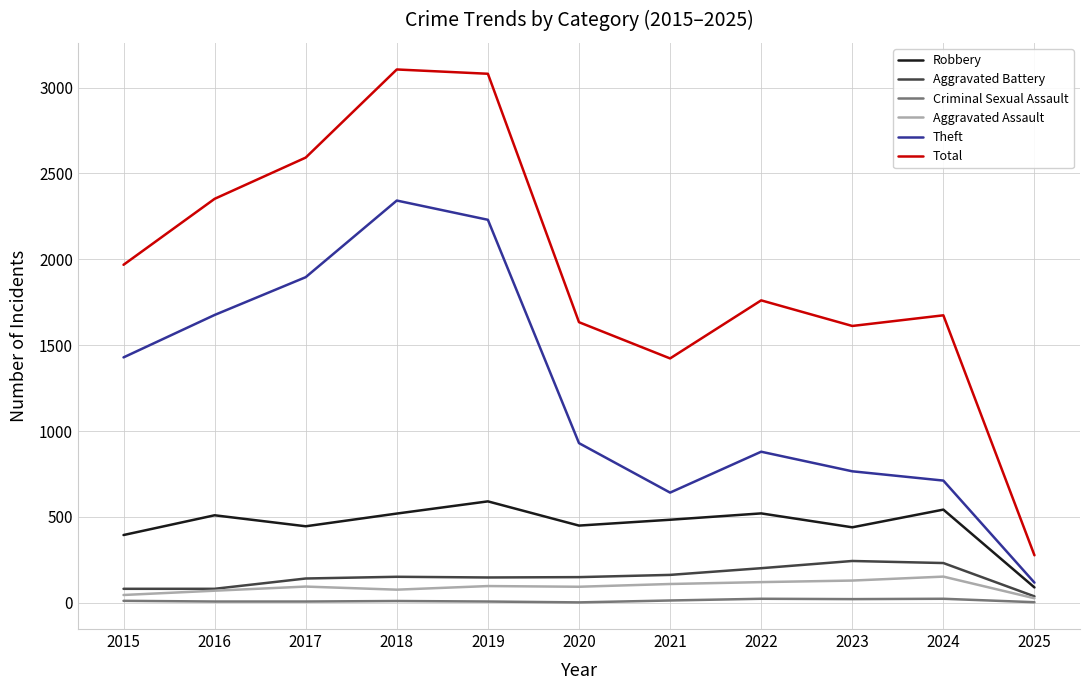

Which series has the largest total across all categories?

Total